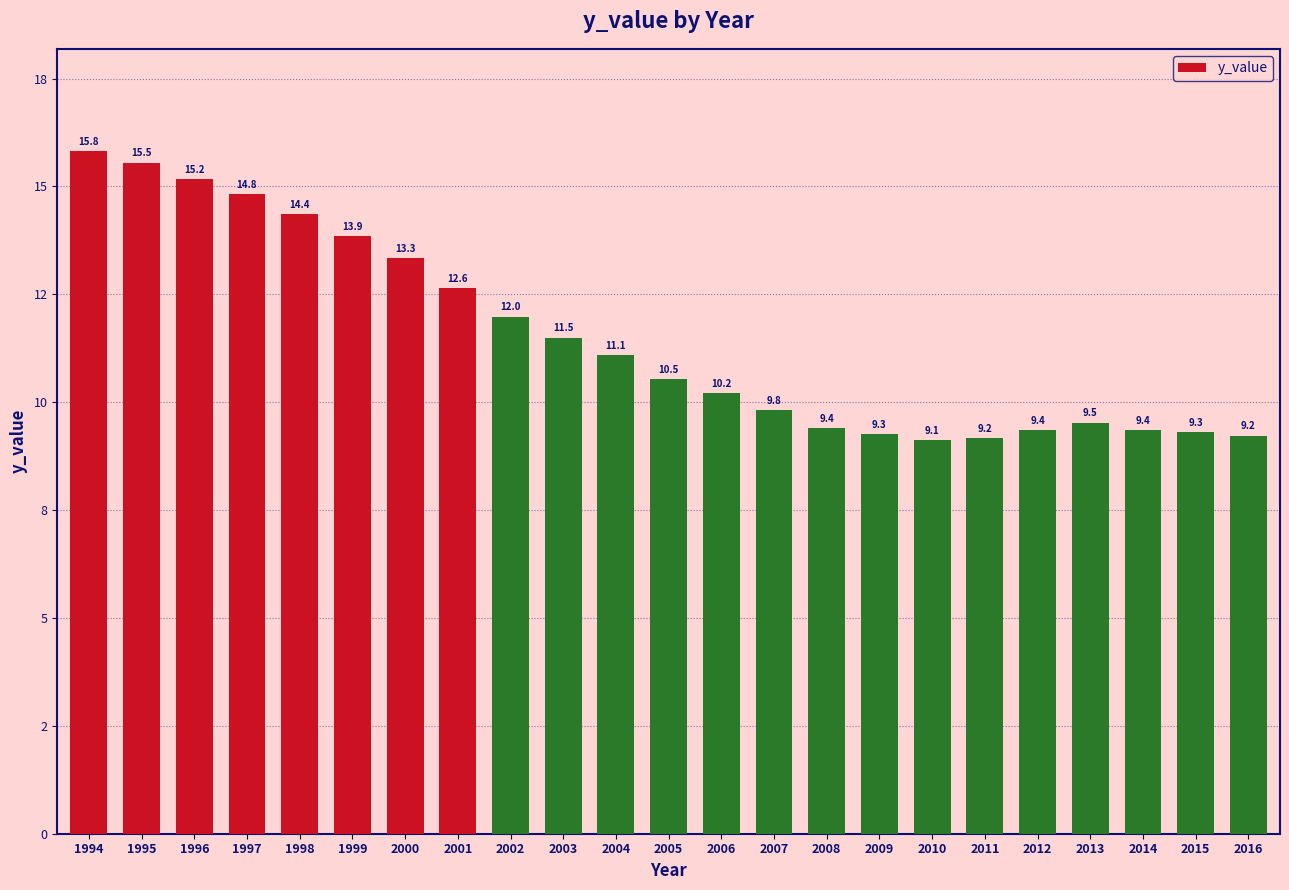

Does the chart contain any negative values?

No